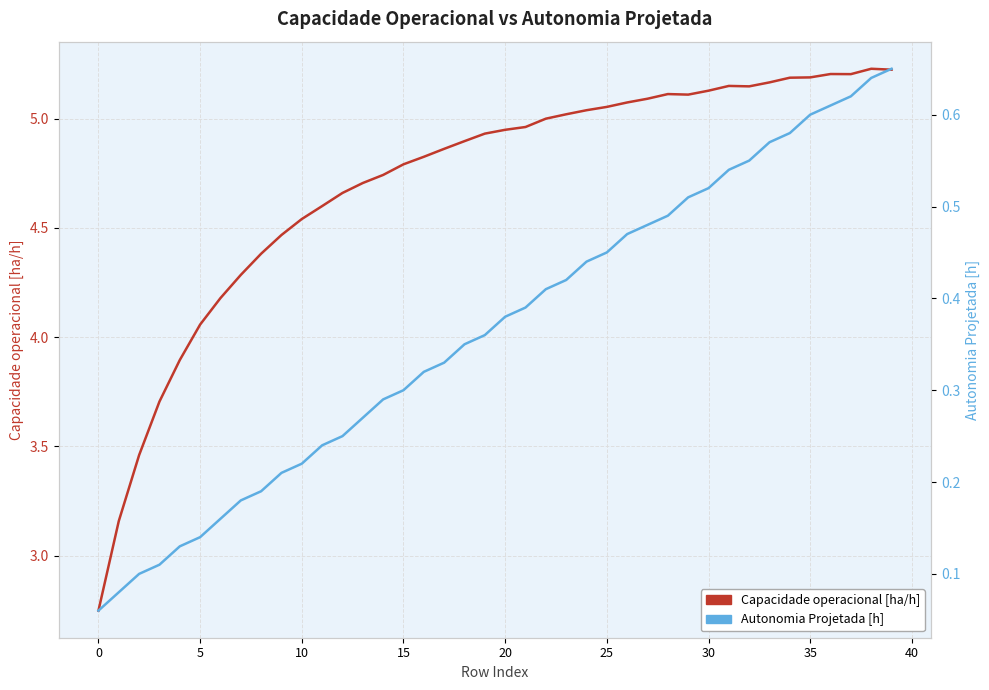

What is the difference between the maximum and minimum values in the Capacidade operacional [ha/h] series?

2.5